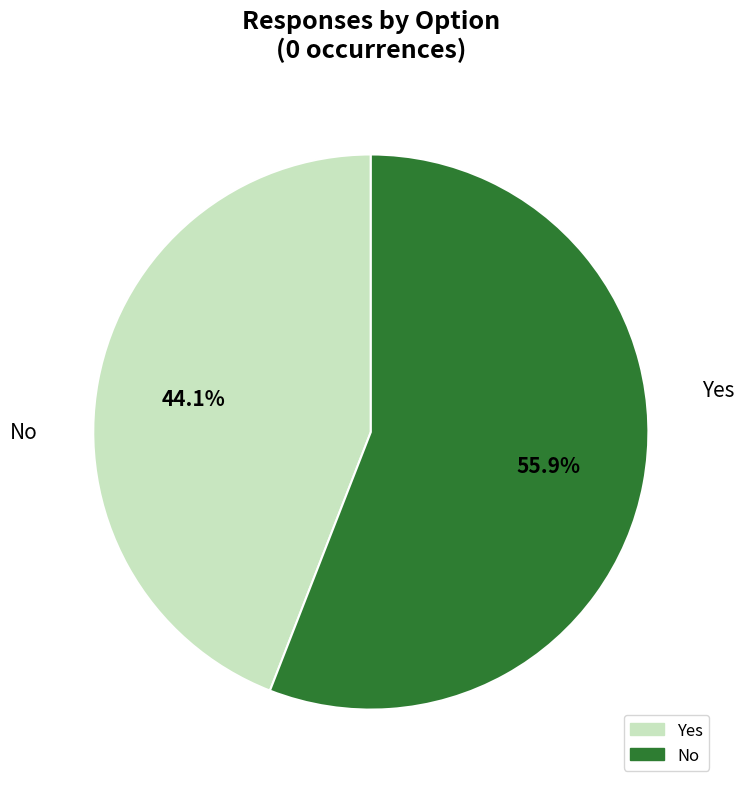

How many segments does this pie chart have?

2